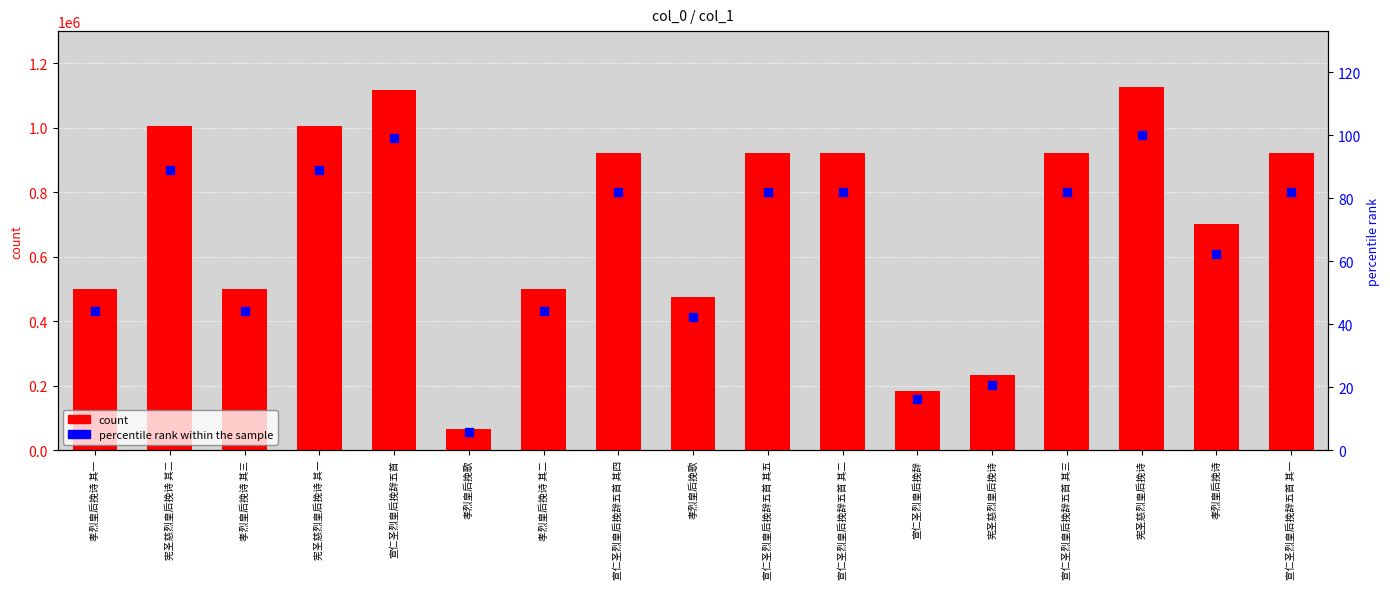

Is the value of percentile rank within the sample at 宪圣慈烈皇后挽诗 其二 greater than the value of count at 宣仁圣烈皇后挽辞?

No